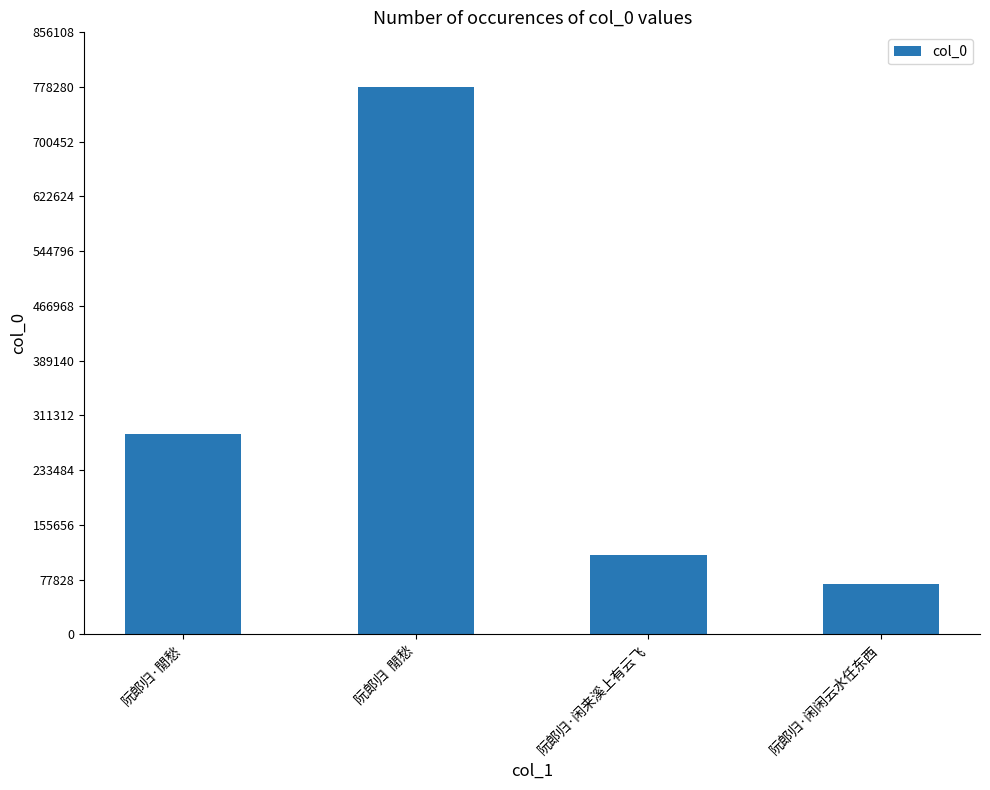

What is the label of the 1st bar from the right?

阮郎归·闲闲云水任东西